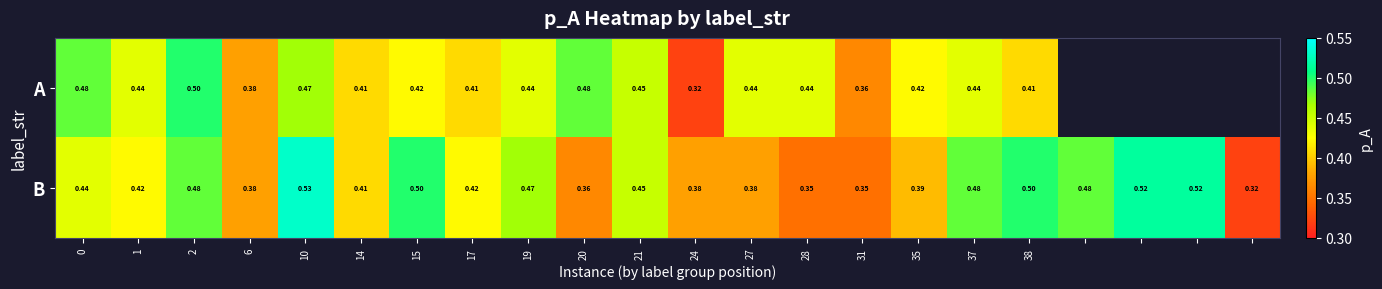

At 17, list the series in order from largest to smallest.

B, A